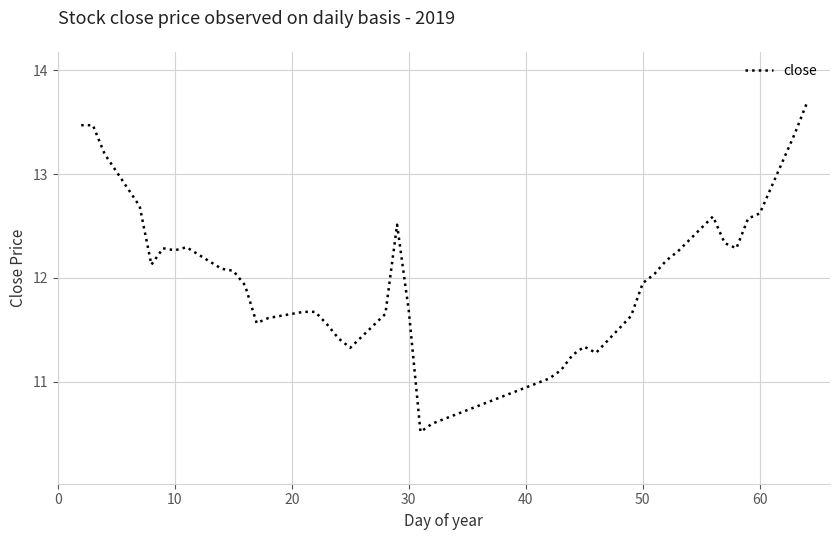

What is the sum of all values?

481.2